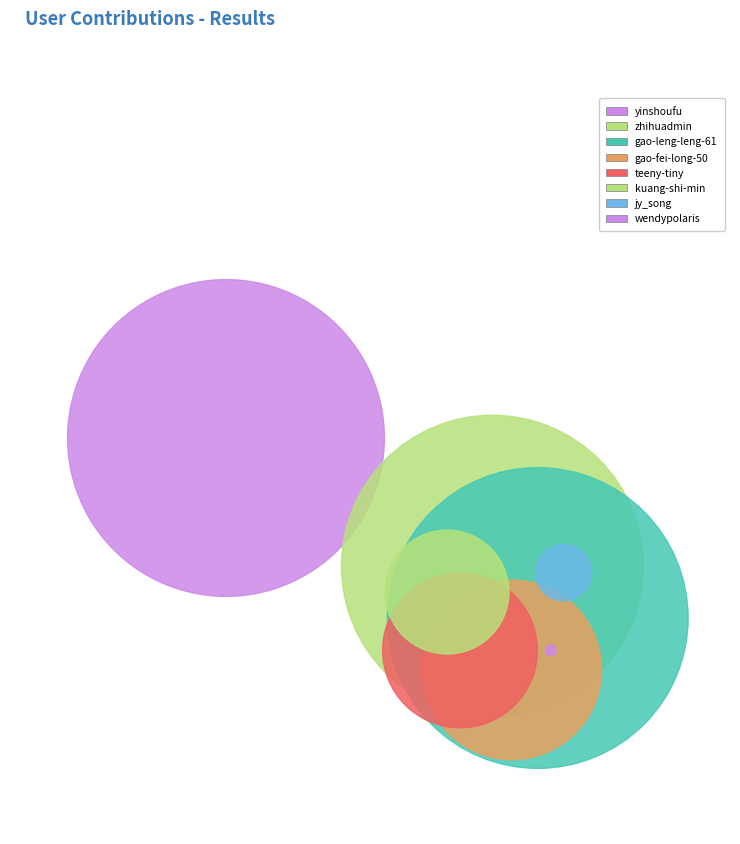

Is it true that gao-leng-leng-61 is 25% of the pie?

True